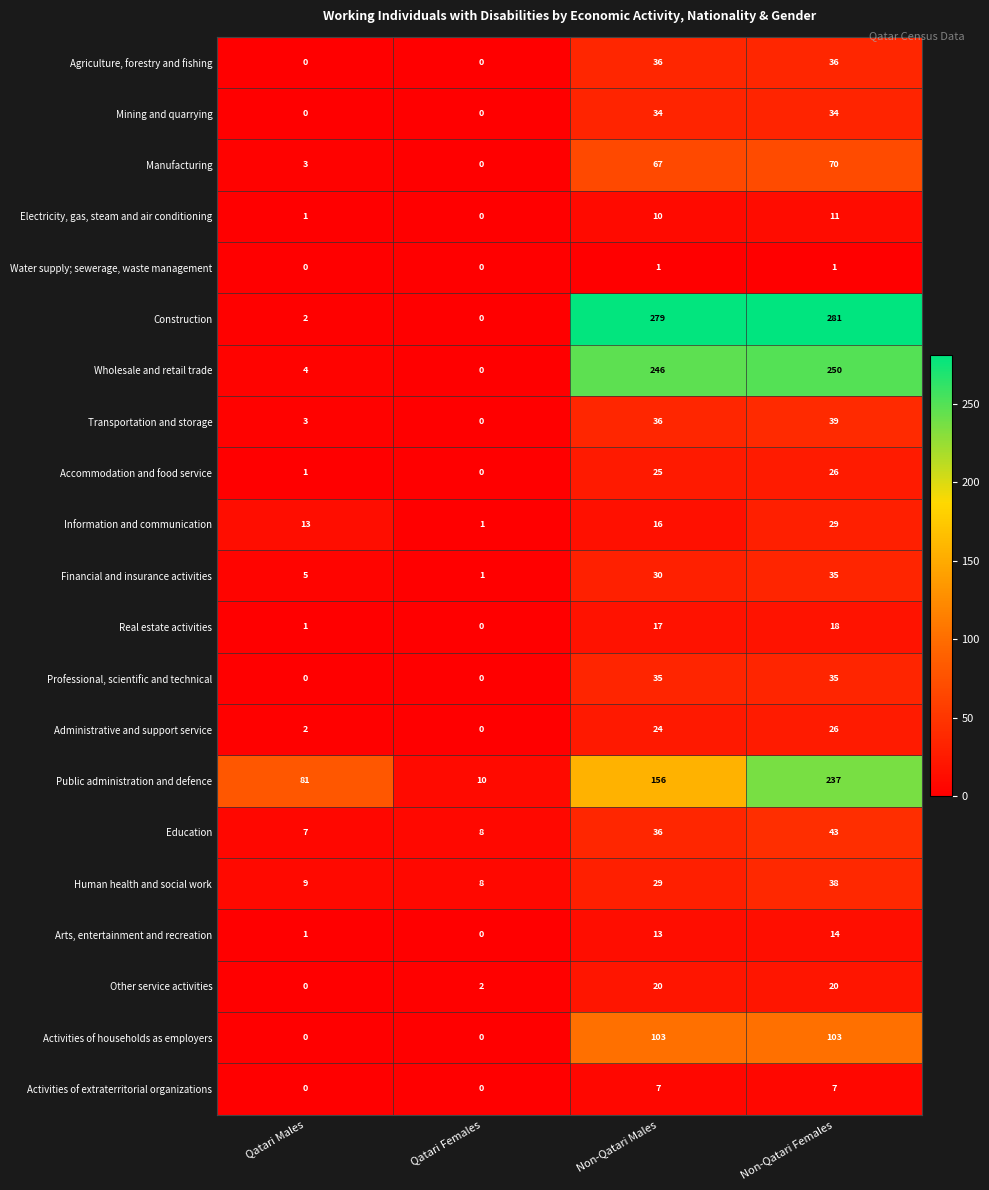

What is the difference between the Professional, scientific and technical values at Non-Qatari Females and Qatari Females?

35